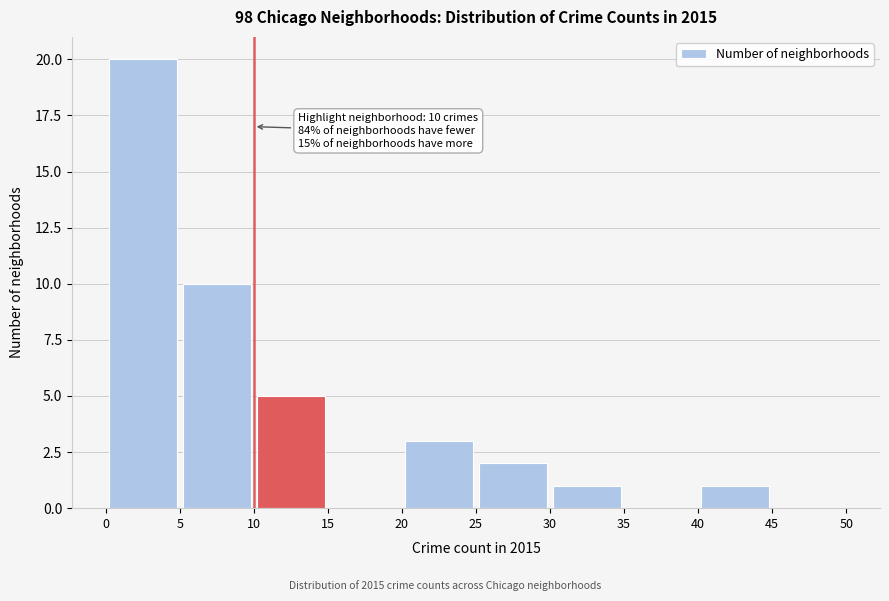

Which range on the x-axis has the tallest bar?

0 to 5